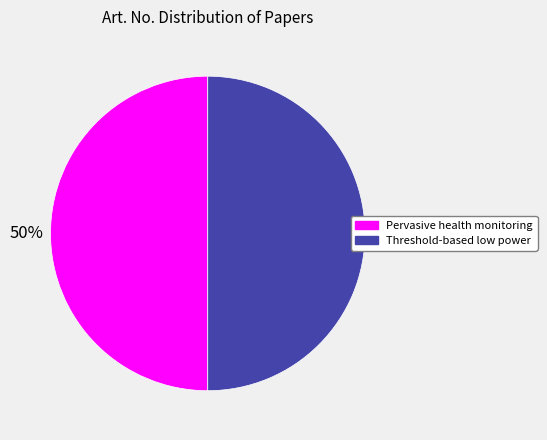

How many slices are in this pie chart?

2